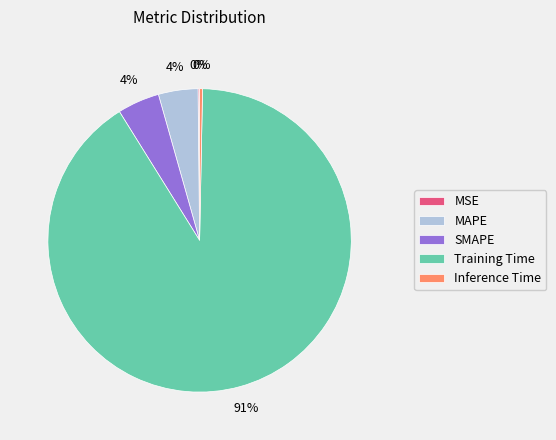

Combined, do MAPE and Inference Time account for over 50%?

No